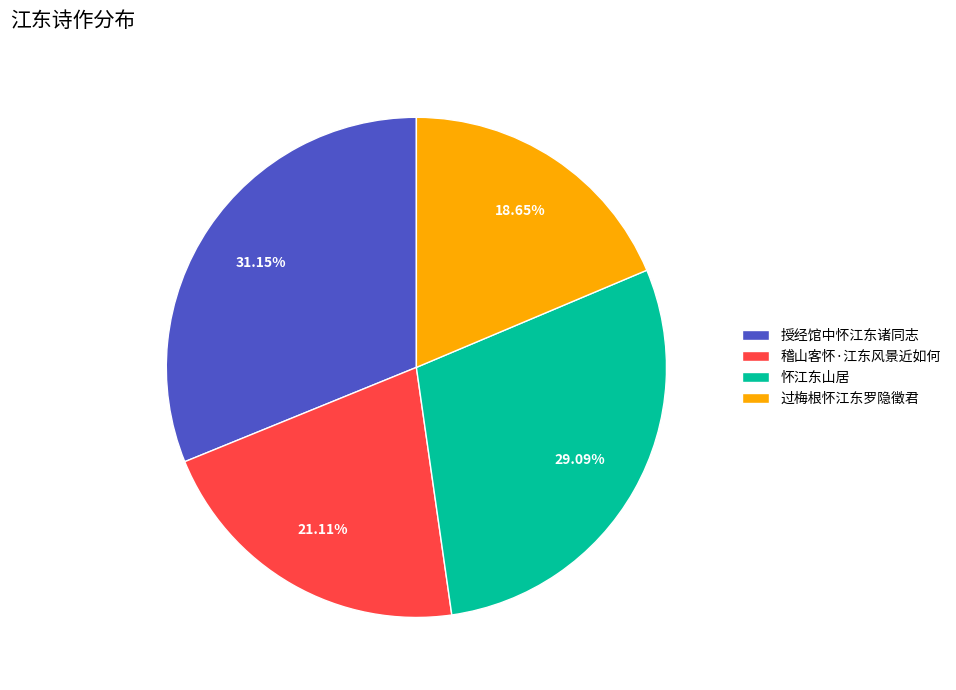

True or false: 稽山客怀·江东风景近如何 accounts for 9% of the total.

False